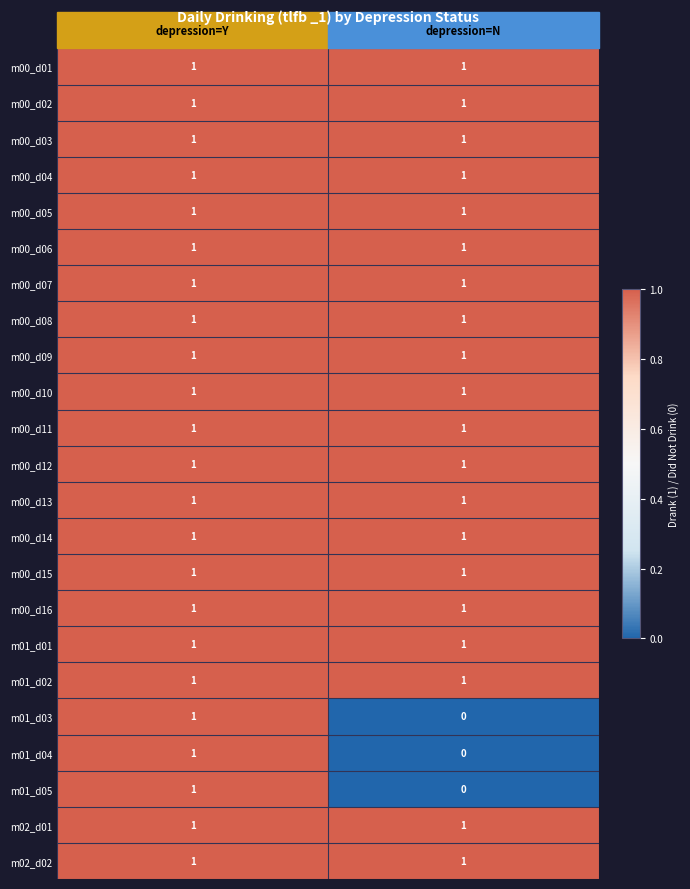

True or false: m00_d07 has a value of 1 at depression=N.

True